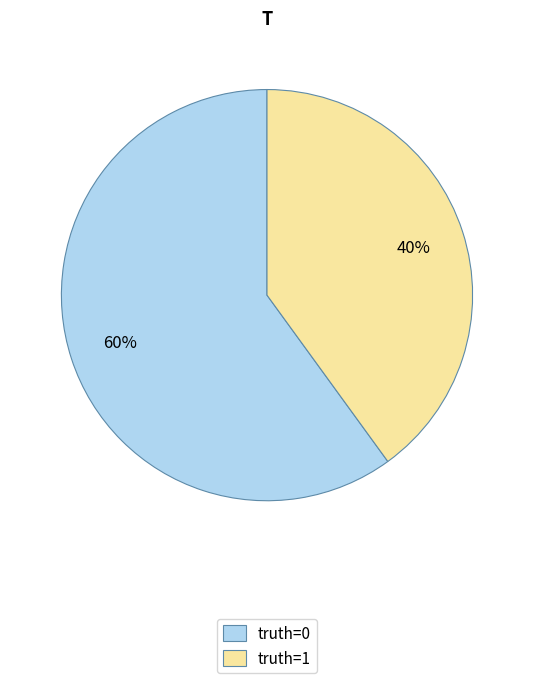

How many slices are in this pie chart?

2